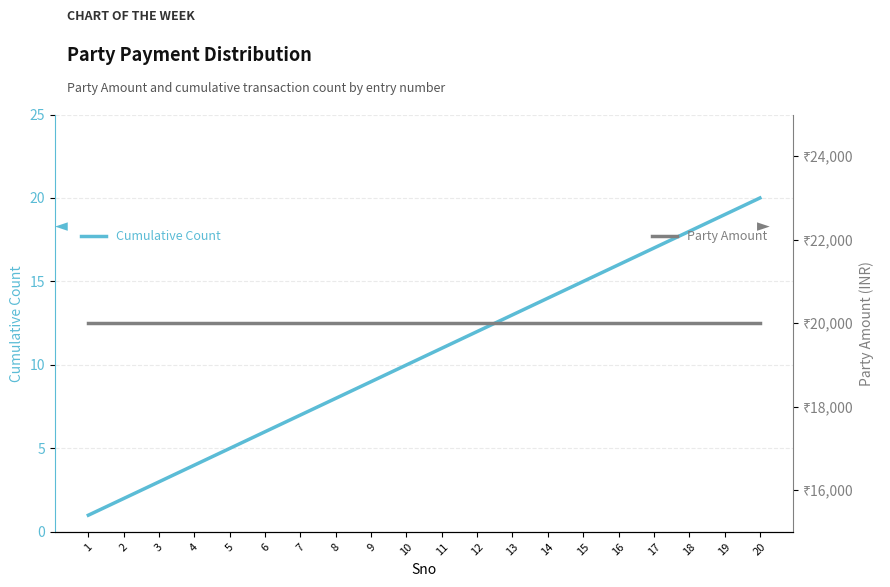

Rank the series by their average value, from highest to lowest.

Party Amount, Cumulative Count